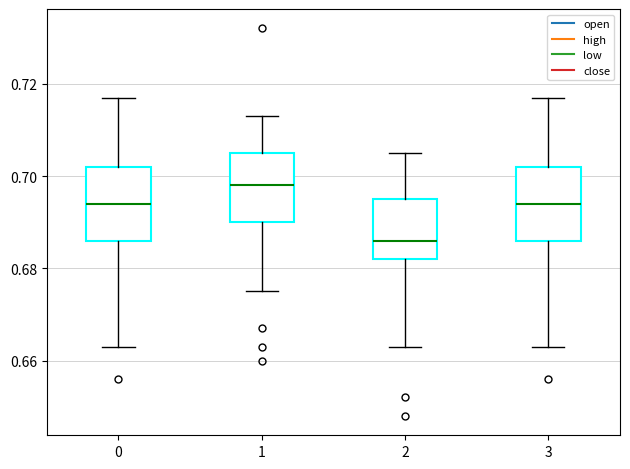

Which box's median line is the highest?

1